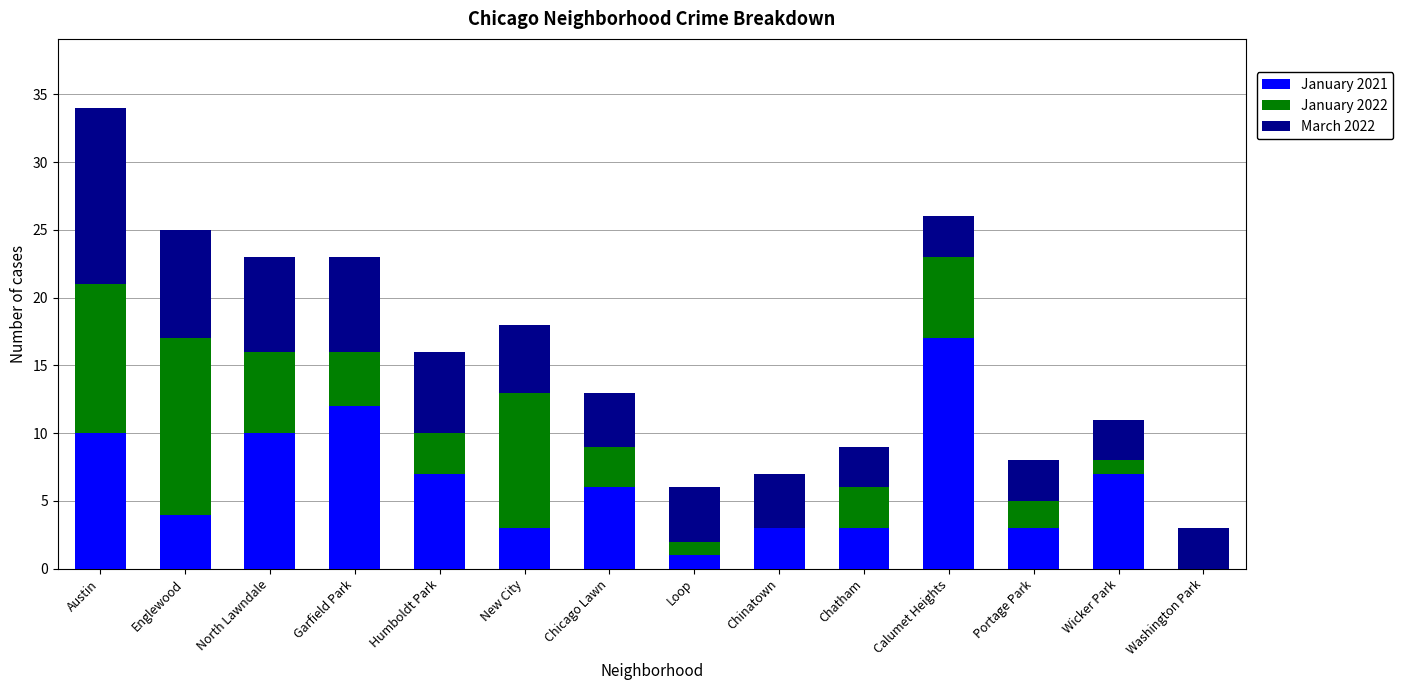

What is the total value across all series at Austin?

34